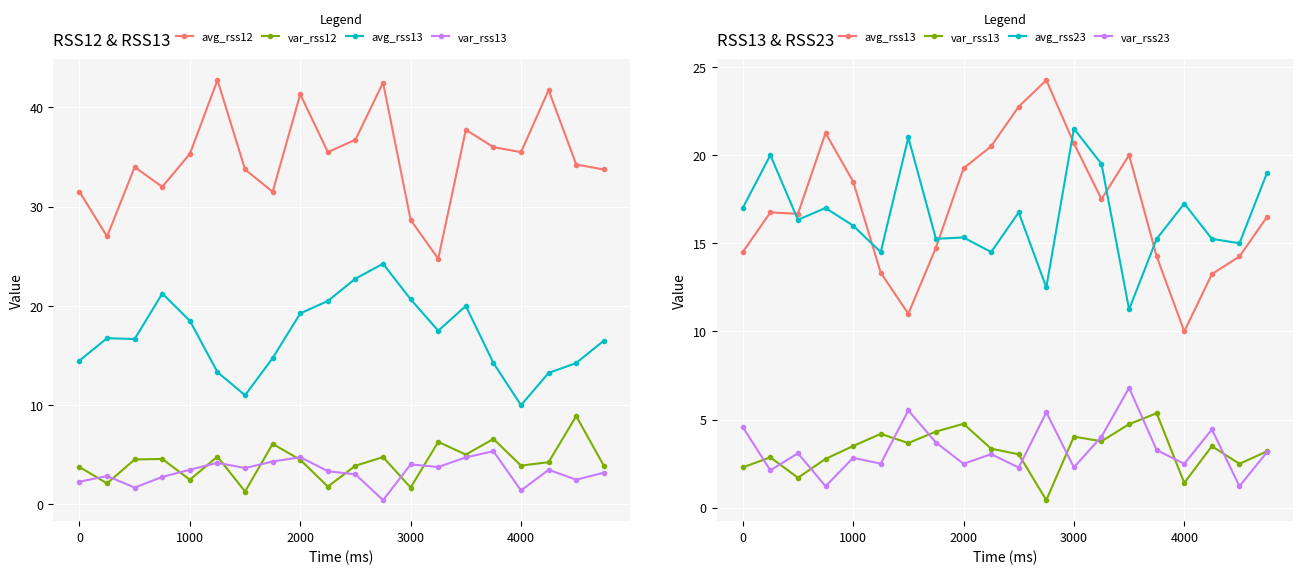

How many intersections are there between var_rss12 and var_rss23?

12